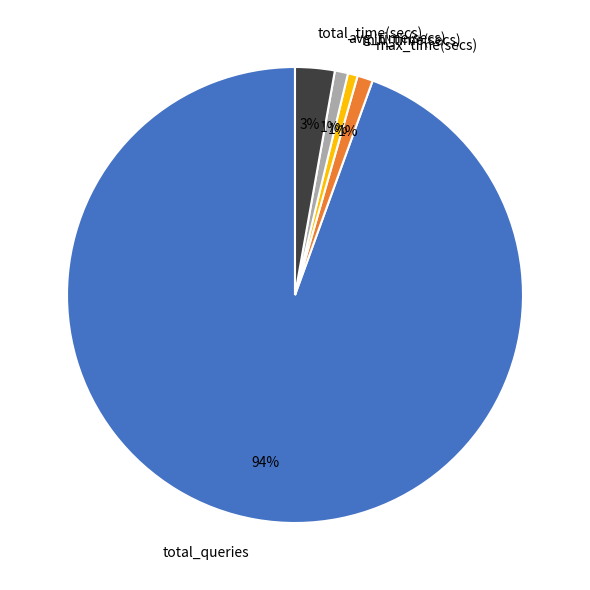

The min_time(secs) slice represents 9% of the pie. True or false?

False